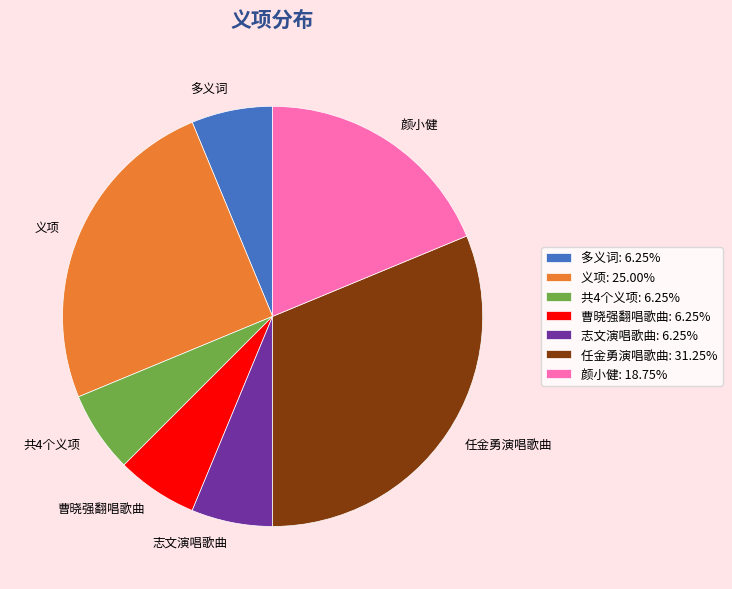

Do 义项: 25.00% and 志文演唱歌曲: 6.25% together represent more than half of the pie?

No